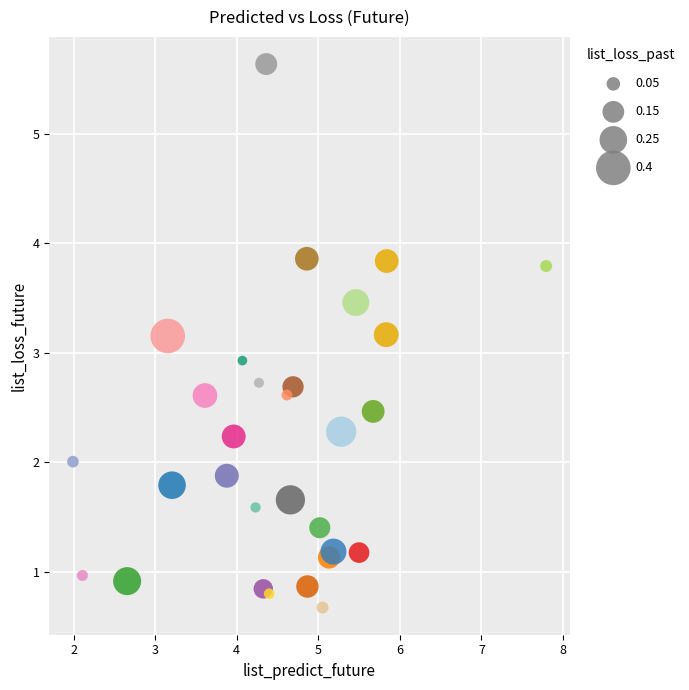

What Y value in the scatter plot is closest to 3?

2.9